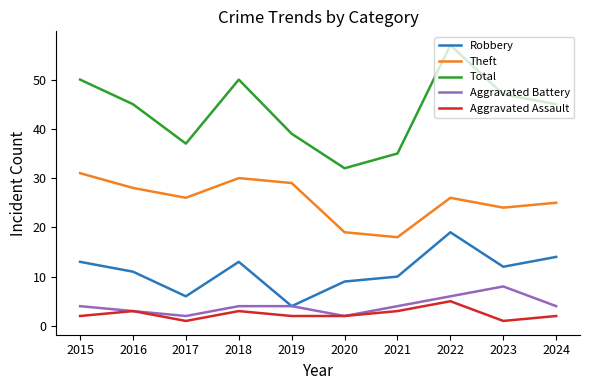

Count the number of data series in this chart.

5